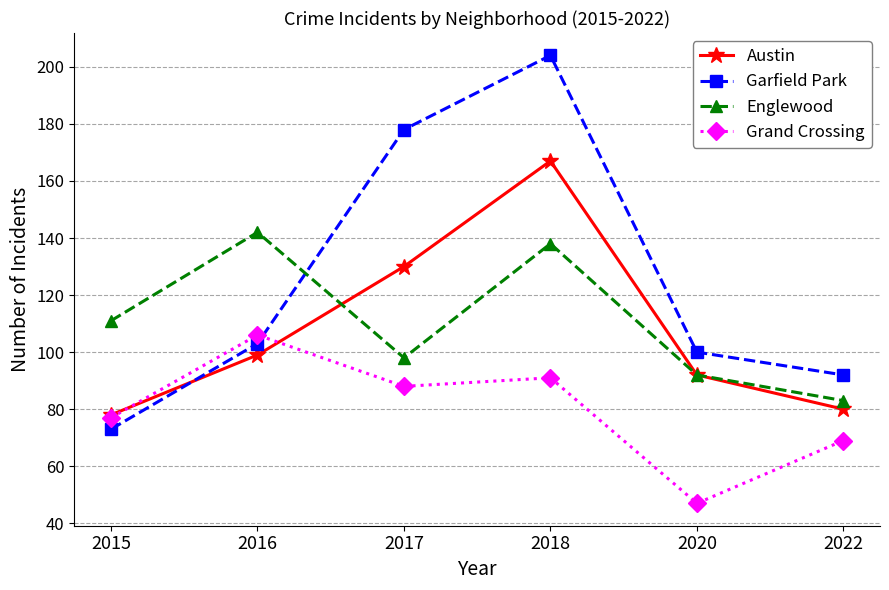

What is the total value across all series at 2018?

600